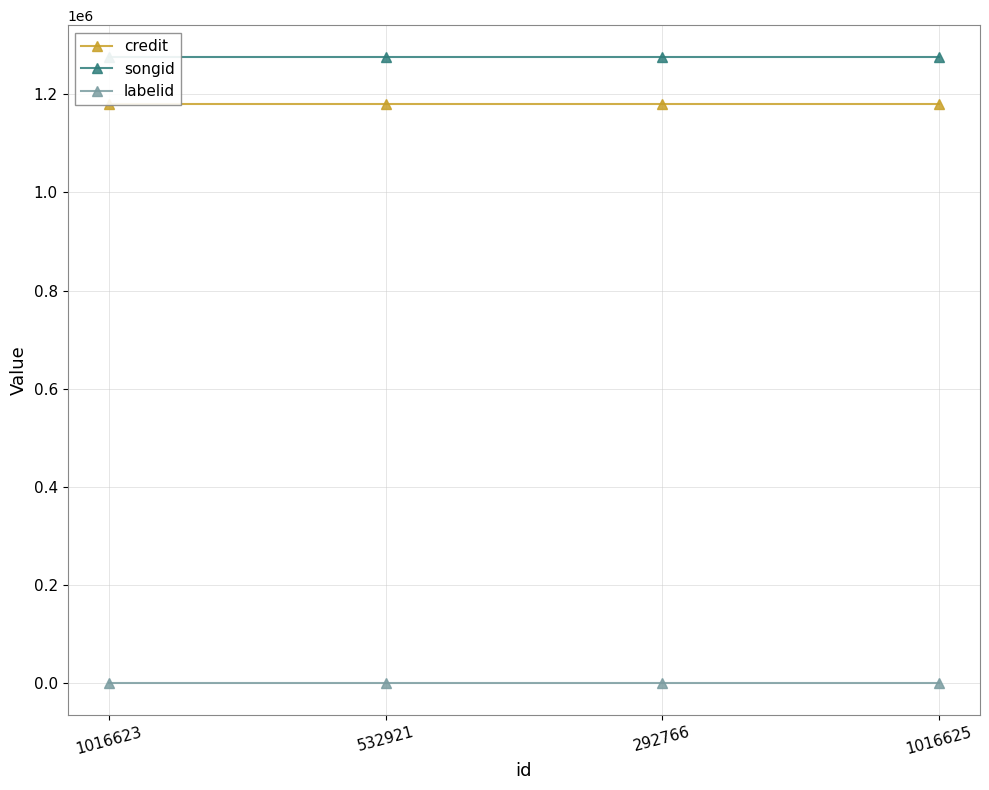

What is the label of the 2nd point from the right?

292766